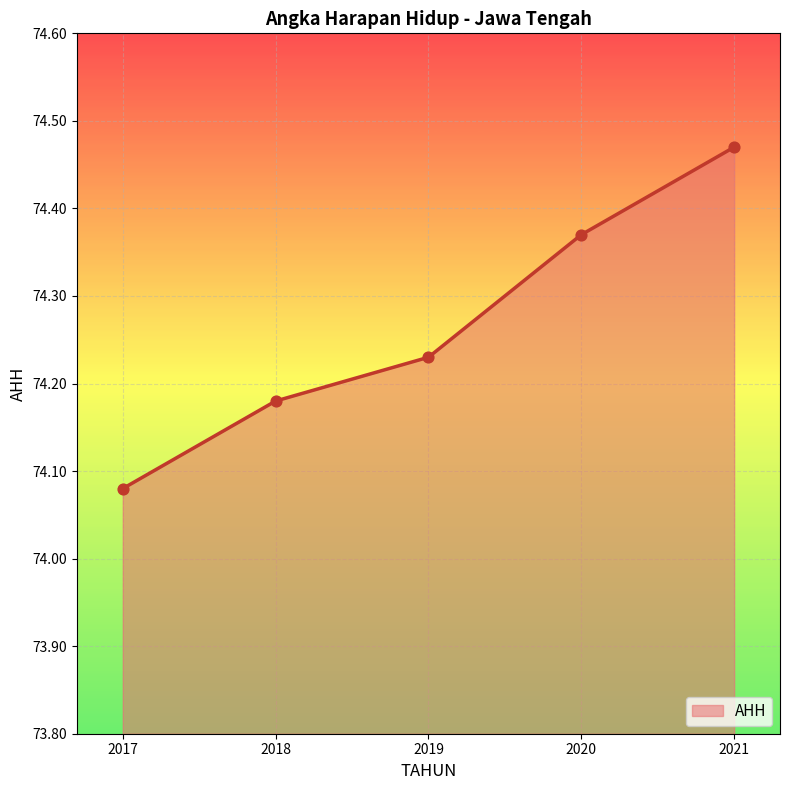

Approximately how many times larger is the value at 2019 compared to 2017?

1.0